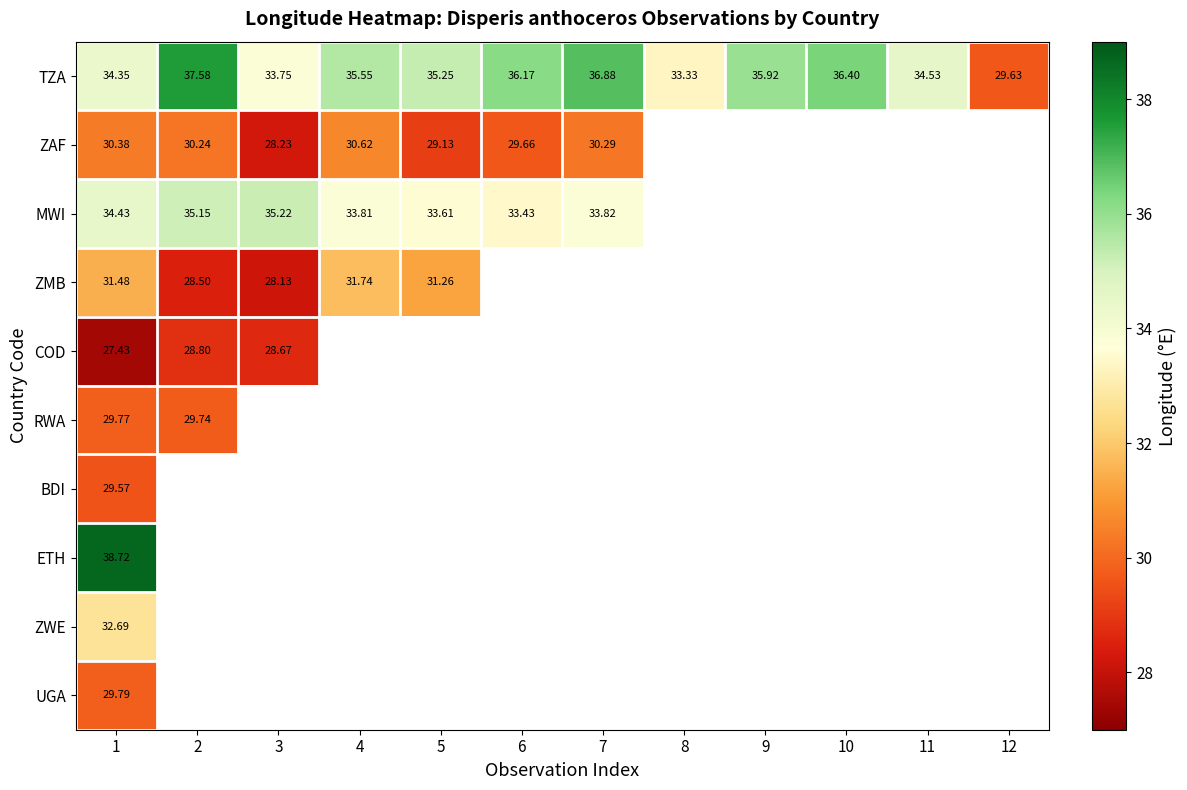

What is the maximum value shown in the chart?

38.7